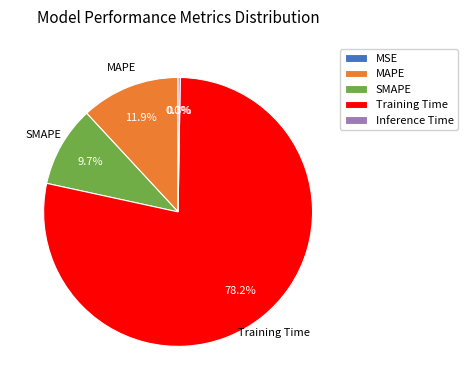

Is Training Time the majority of the pie?

Yes